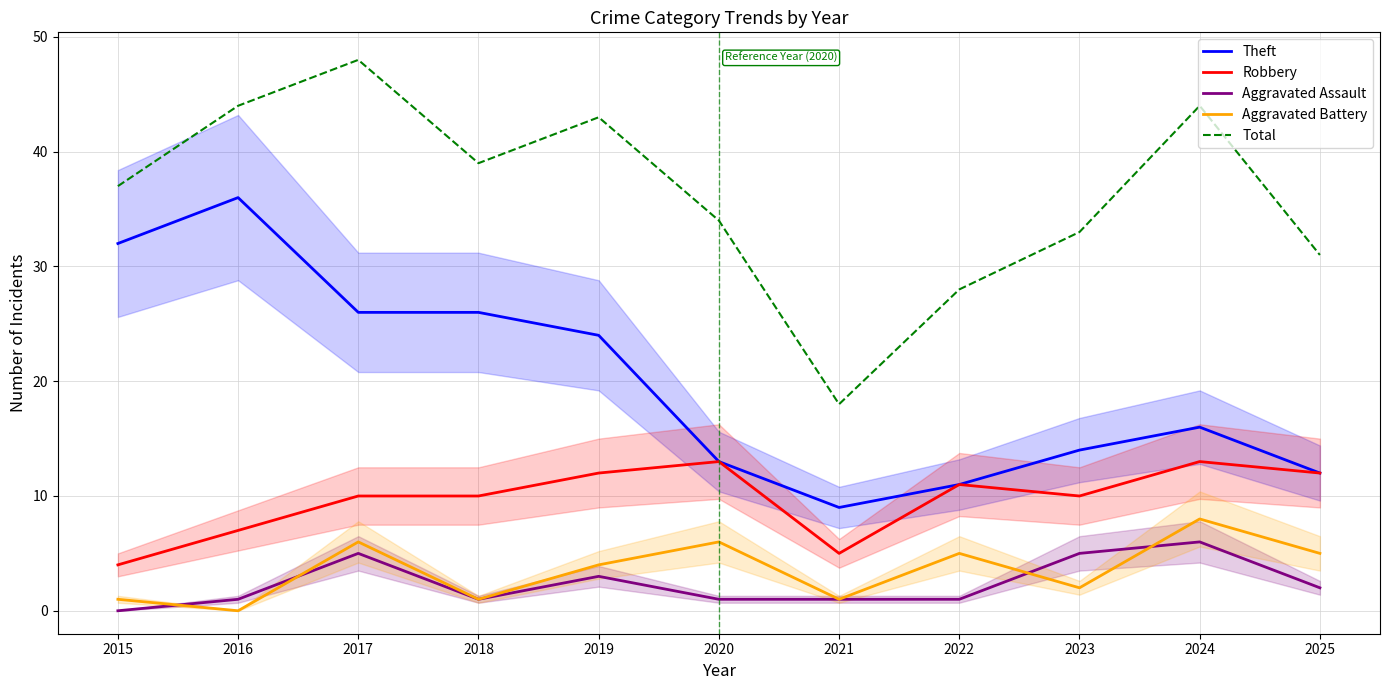

Reading left to right, extract all data points from this chart.

Theft: 32	36	26	26	24	13	9	11	14	16	12
Robbery: 4	7	10	10	12	13	5	11	10	13	12
Aggravated Assault: 0	1	5	1	3	1	1	1	5	6	2
Aggravated Battery: 1	0	6	1	4	6	1	5	2	8	5
Total: 37	44	48	39	43	34	18	28	33	44	31